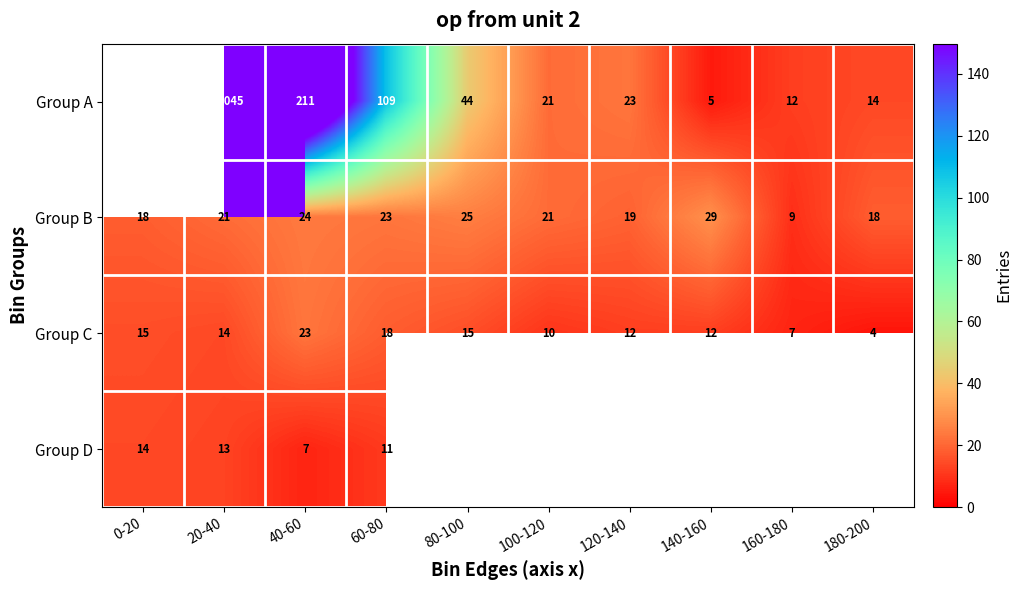

What is the sum of the Group D values at 40-60 and 20-40?

20